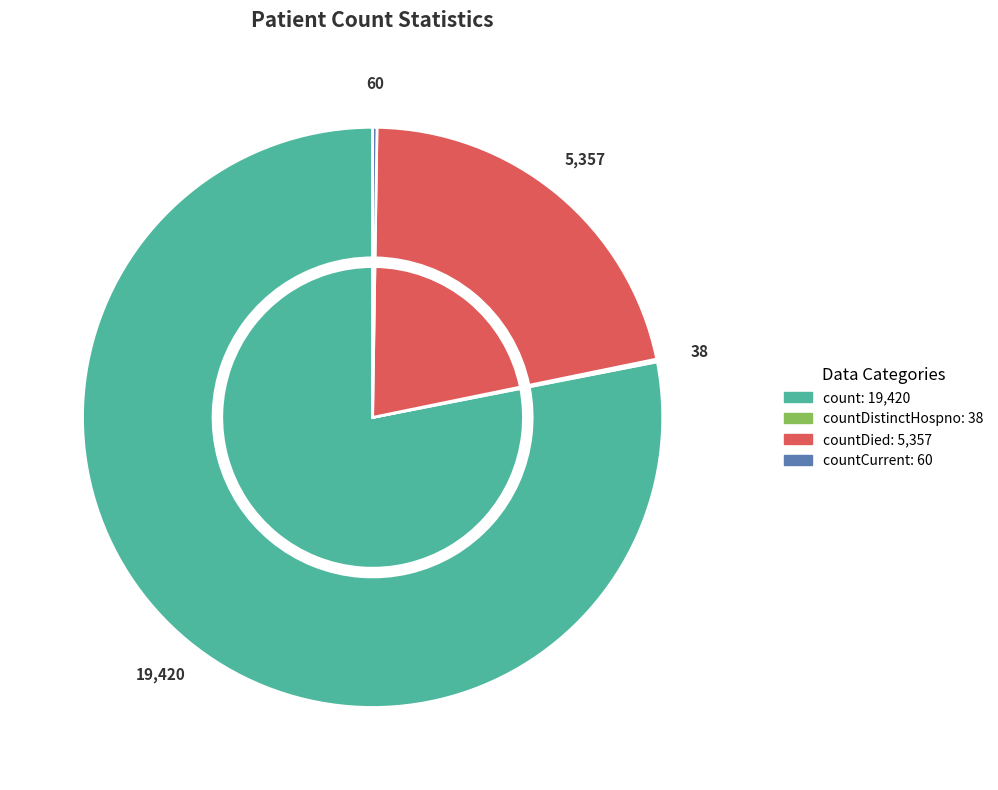

What percentage is the count slice, to the nearest percent?

78%